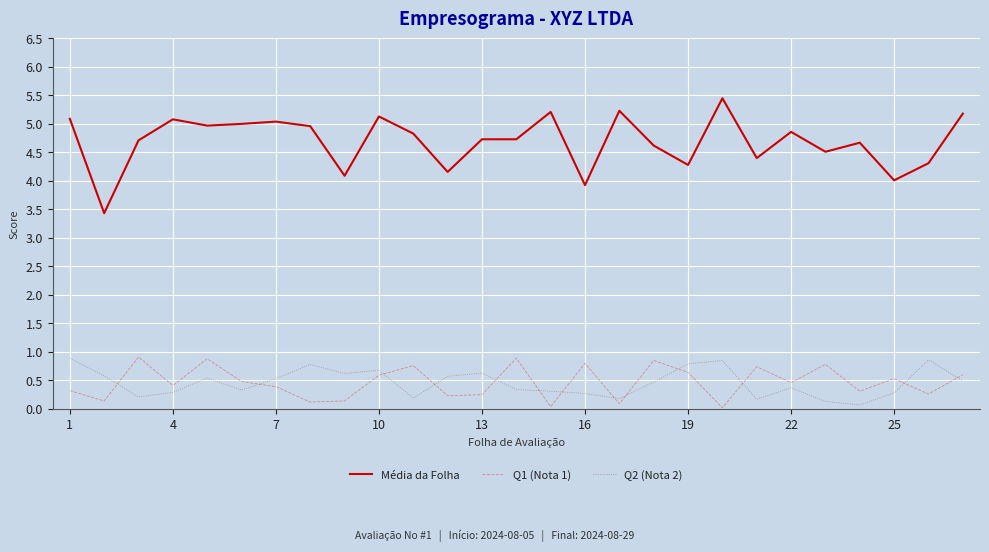

Which series has the widest spread of values?

Média da Folha